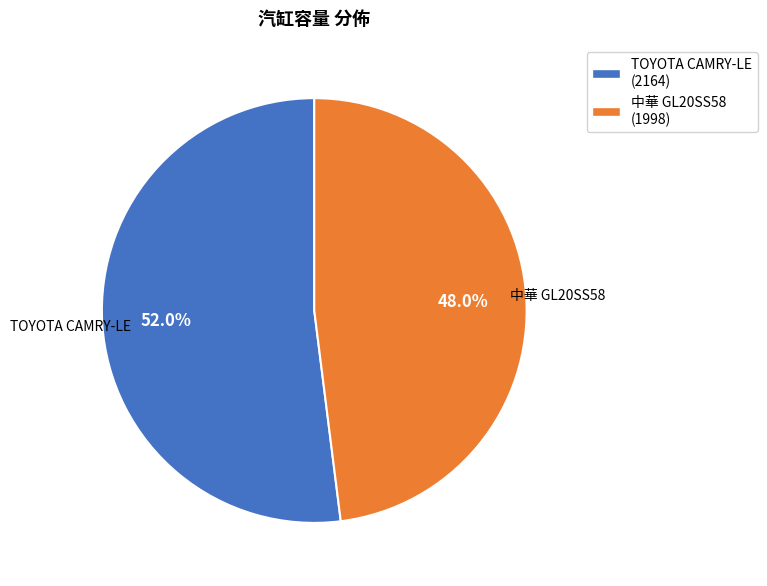

To the nearest percent, what percentage of the pie is 中華 GL20SS58?

48%